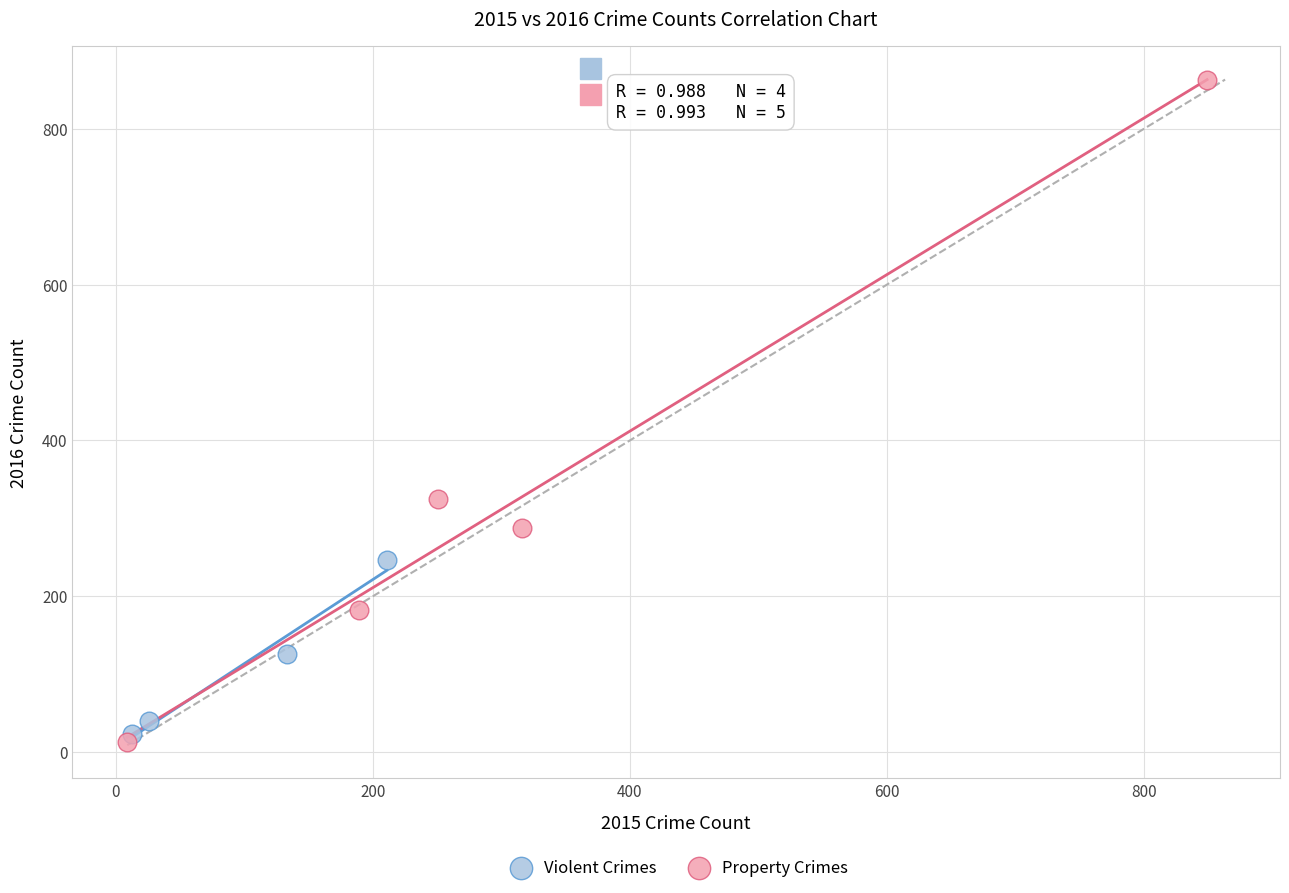

Which series contains the highest Y value?

Property Crimes